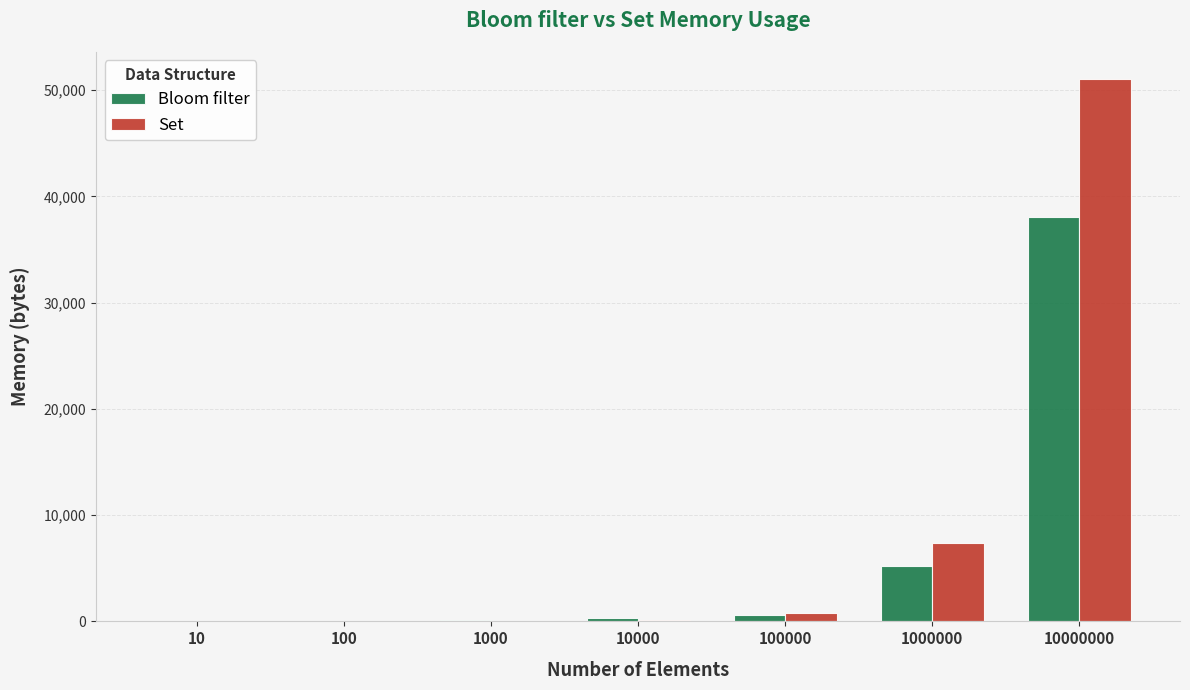

At which label is Bloom filter closest to 19021?

1000000